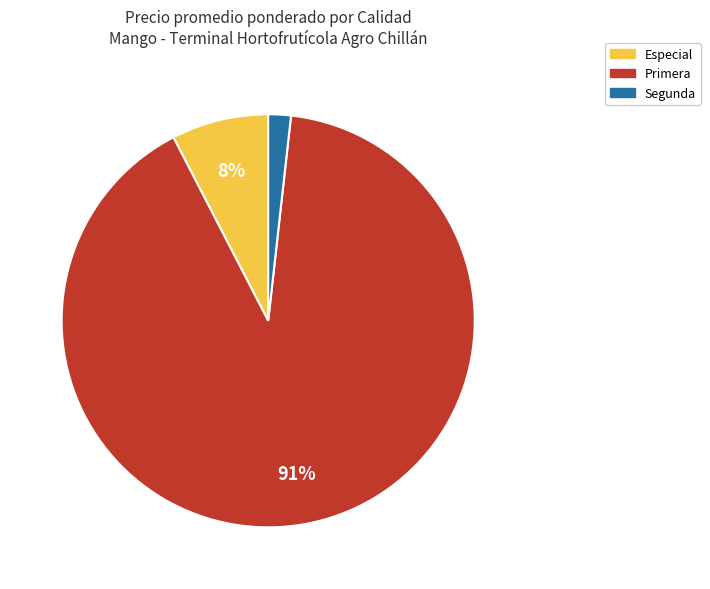

Rank the categories by value from highest to lowest.

Primera, Especial, Segunda